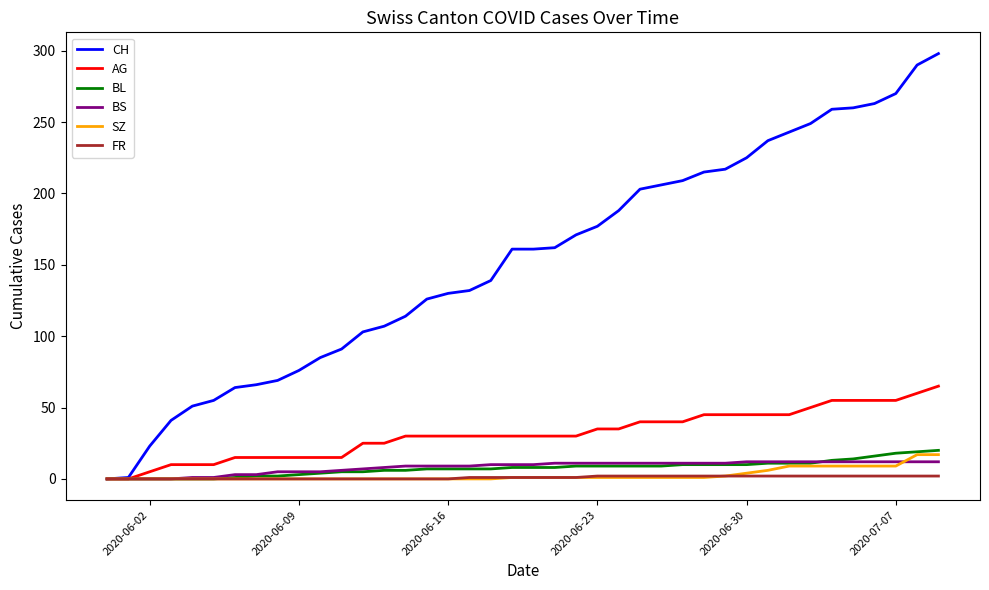

Which series has the largest total across all categories?

CH